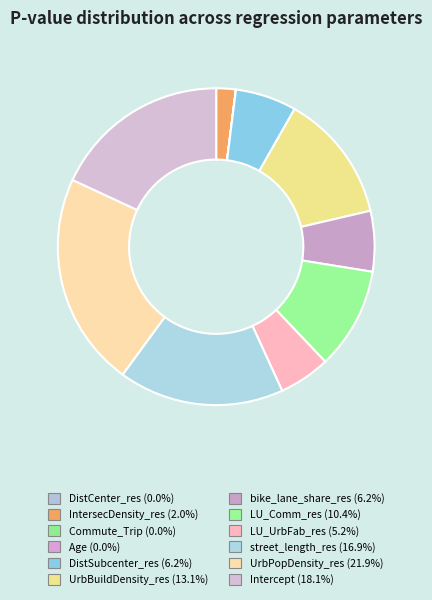

To the nearest percent, what is the combined percentage of UrbBuildDensity_res and IntersecDensity_res?

15%